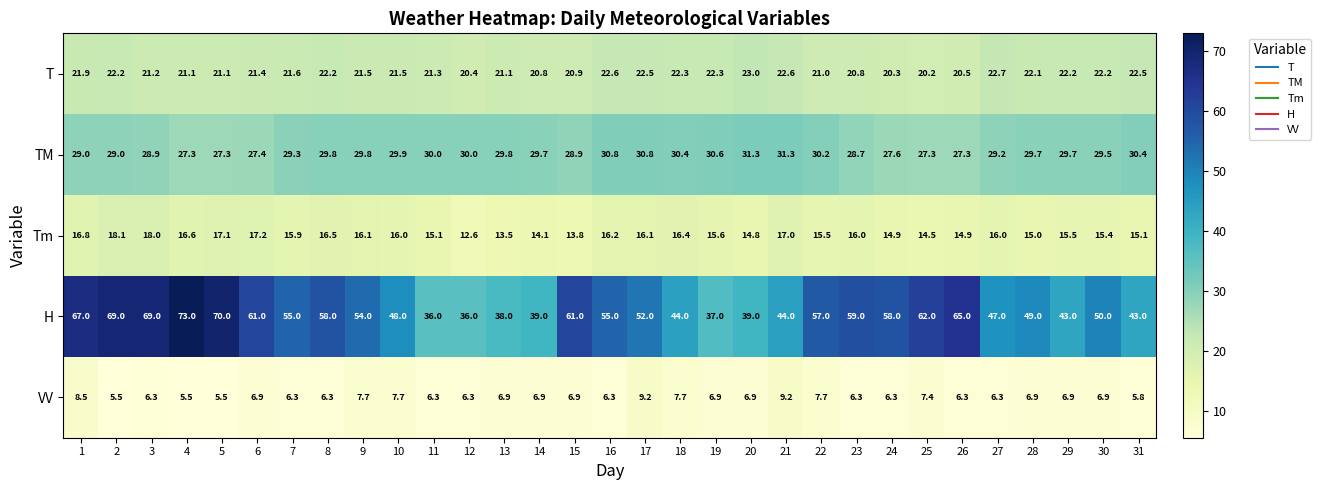

Which series has the widest spread of values?

H